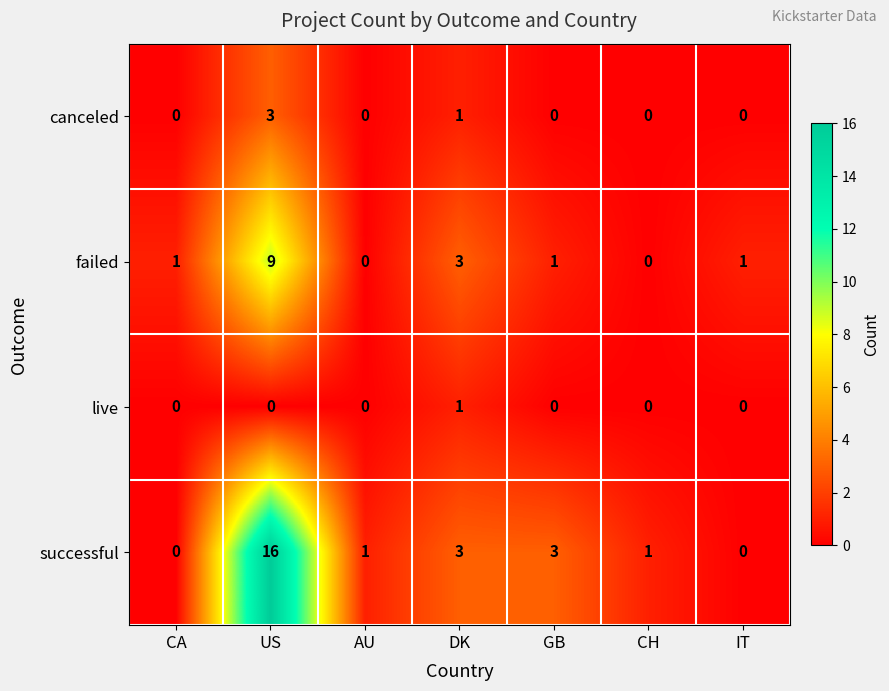

Which series changed the most between AU and DK?

failed